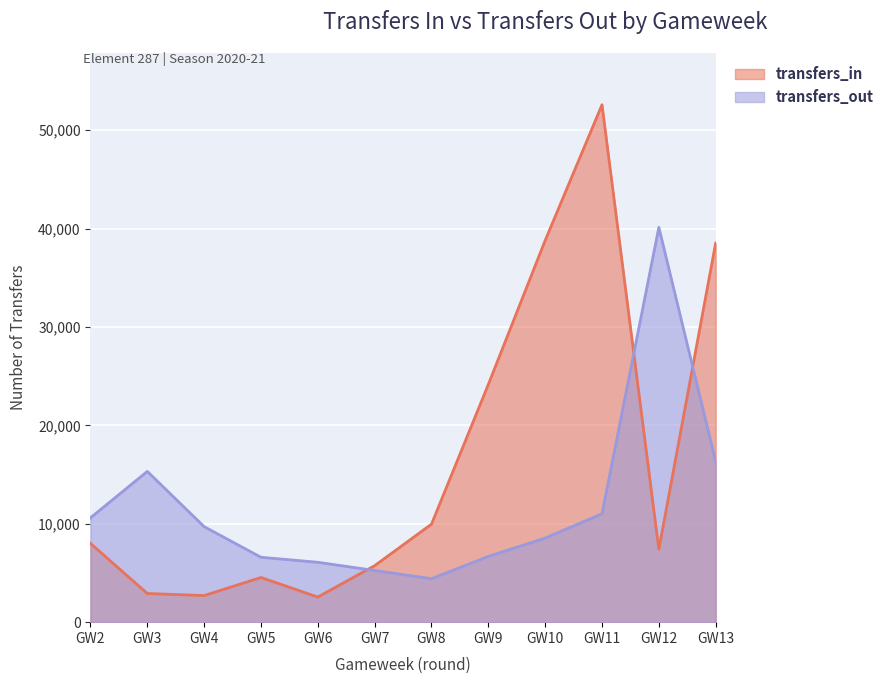

What is the sum of the transfers_out values at 3 and 6?

21414